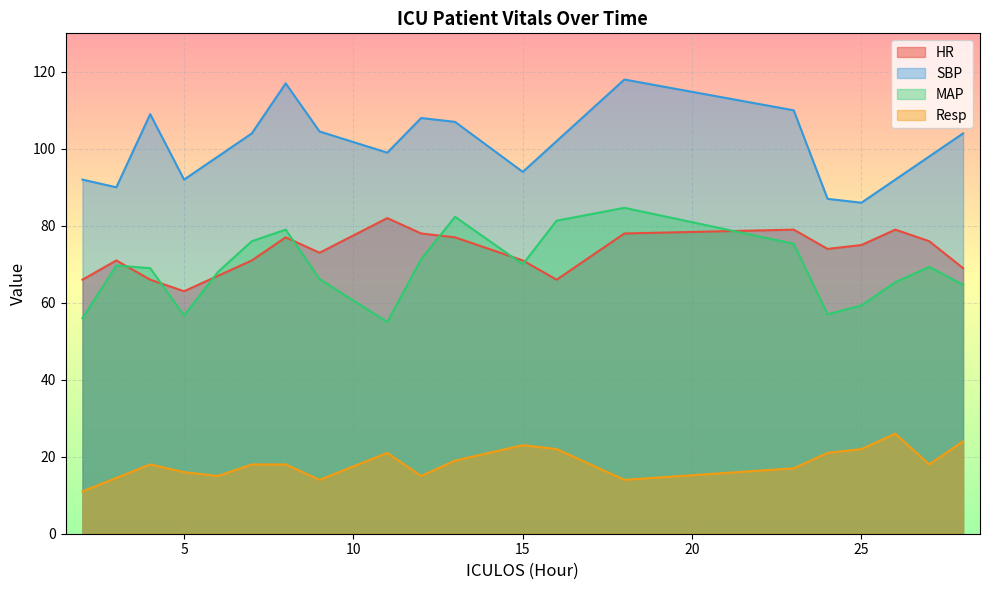

Is it true that HR equals 103.3 at 9?

False